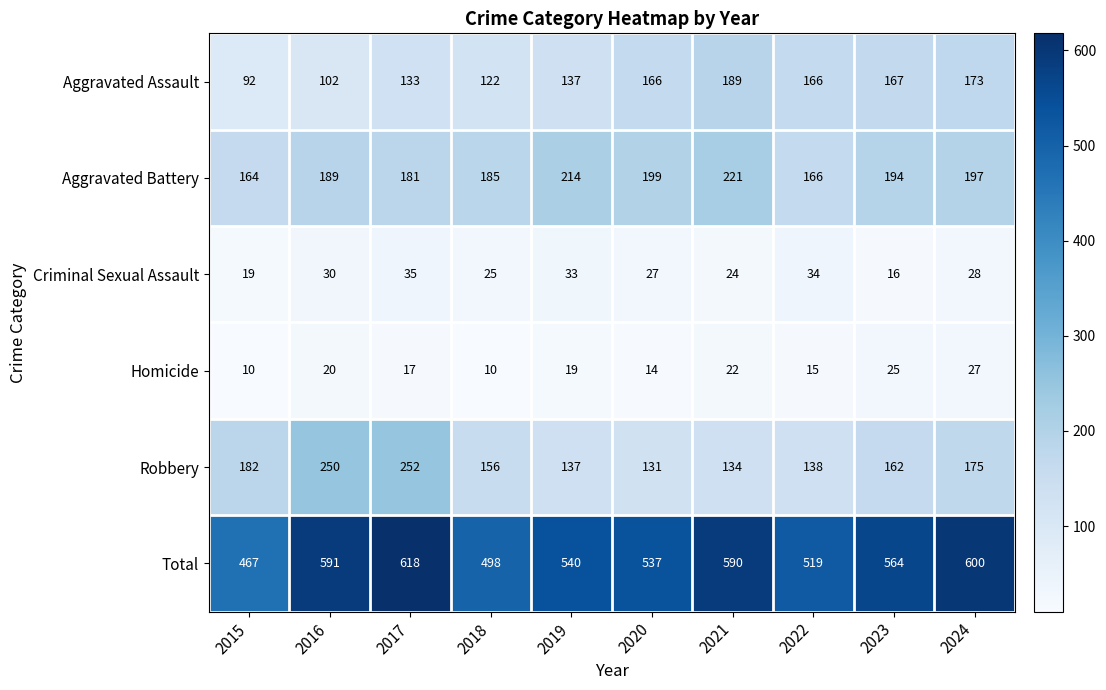

What is the maximum value shown in the chart?

618